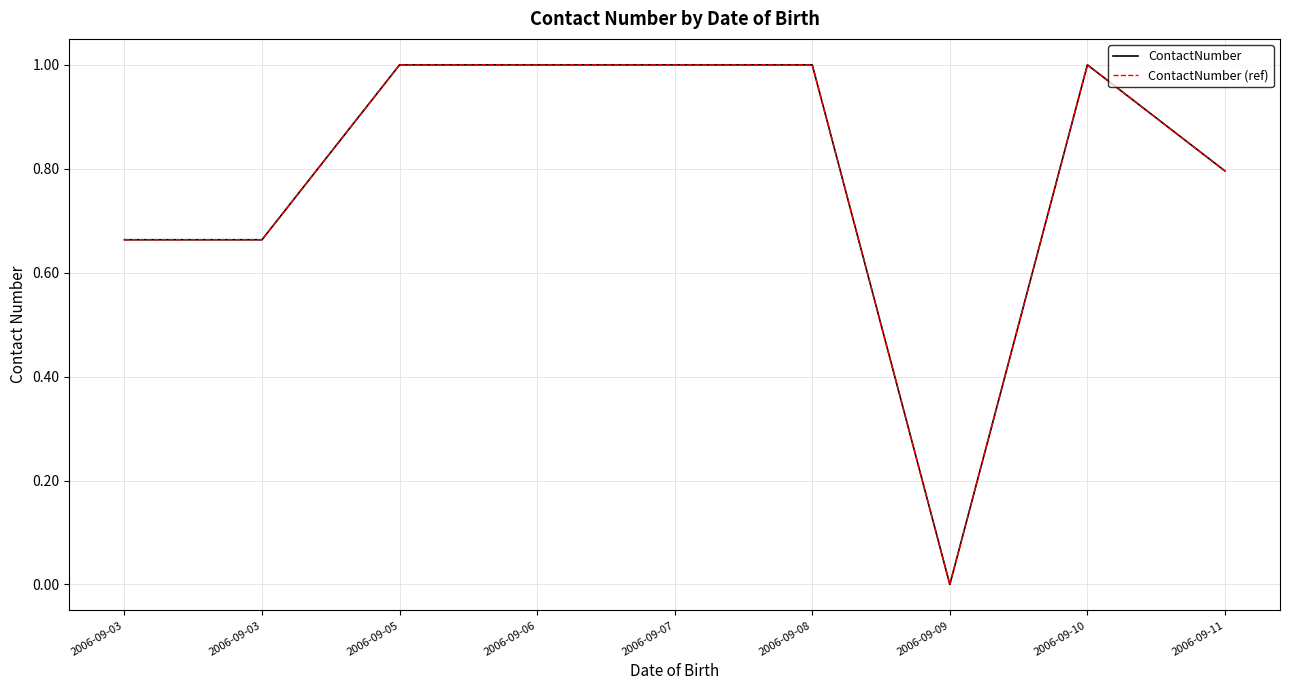

Does the chart have visible grid lines?

Yes